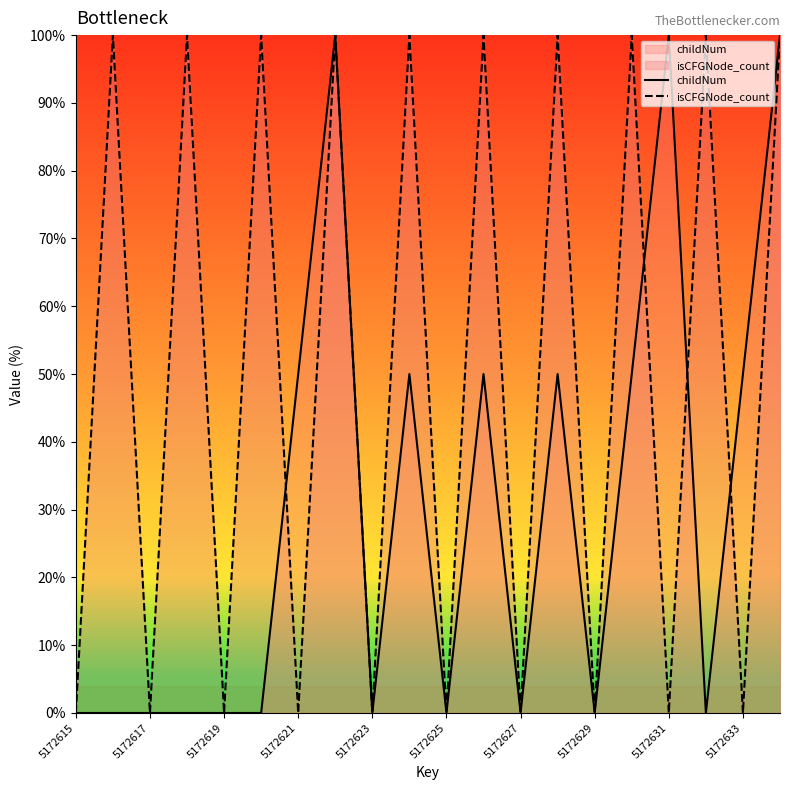

What is the sum of all isCFGNode_count values?

1000